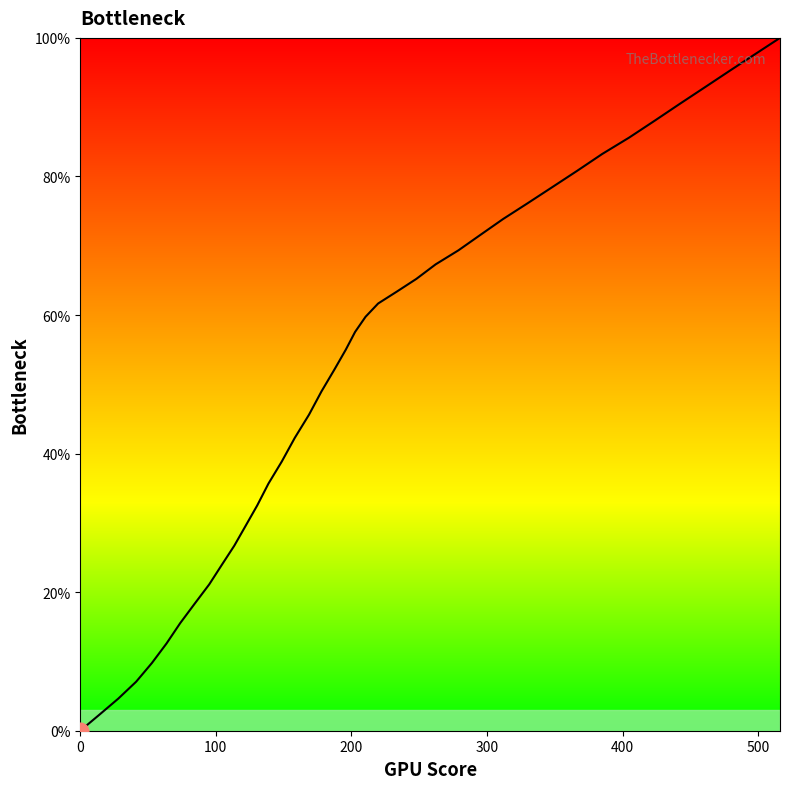

What is the maximum value shown in the chart?

100.0